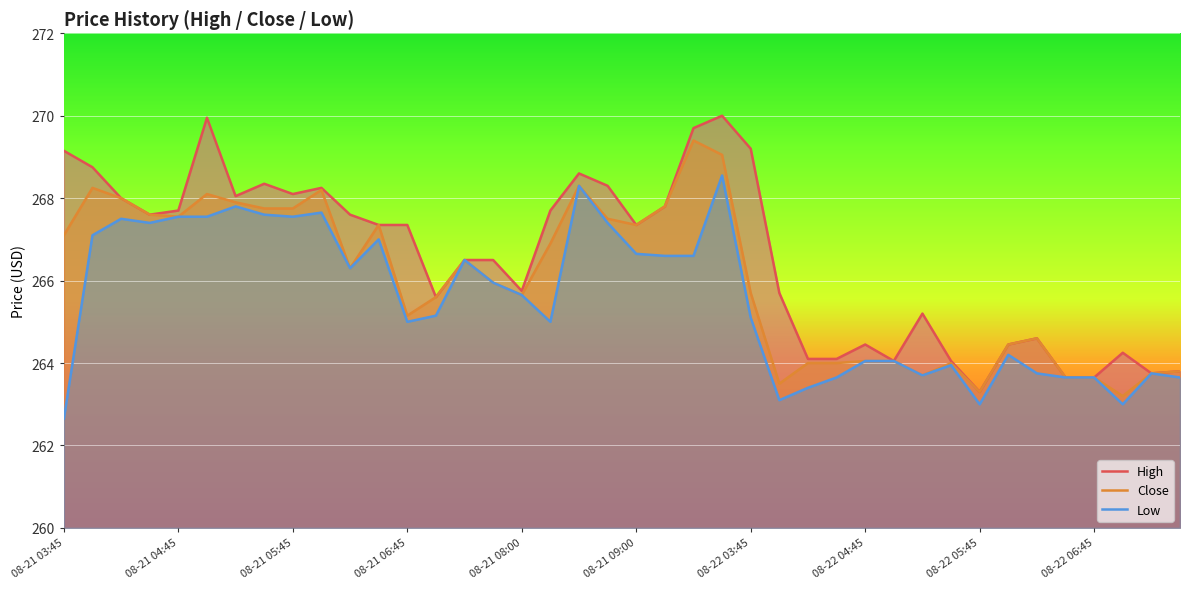

What is the total value across all series at 21?

802.2